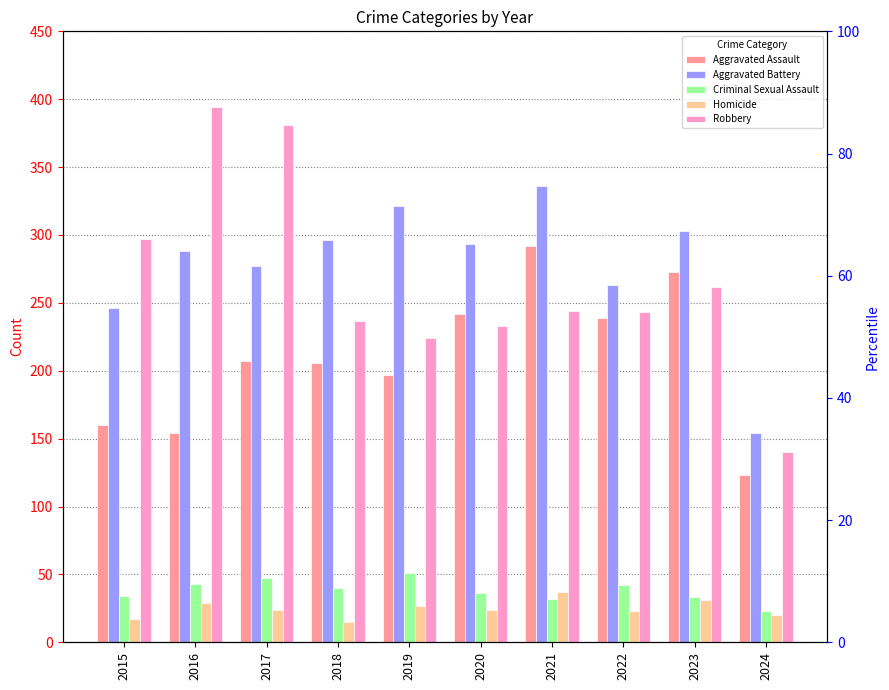

At which label does Criminal Sexual Assault first exceed 40?

2016